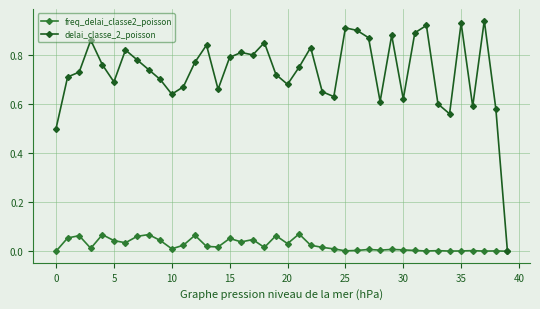

Which series has the largest total across all categories?

delai_classe_2_poisson